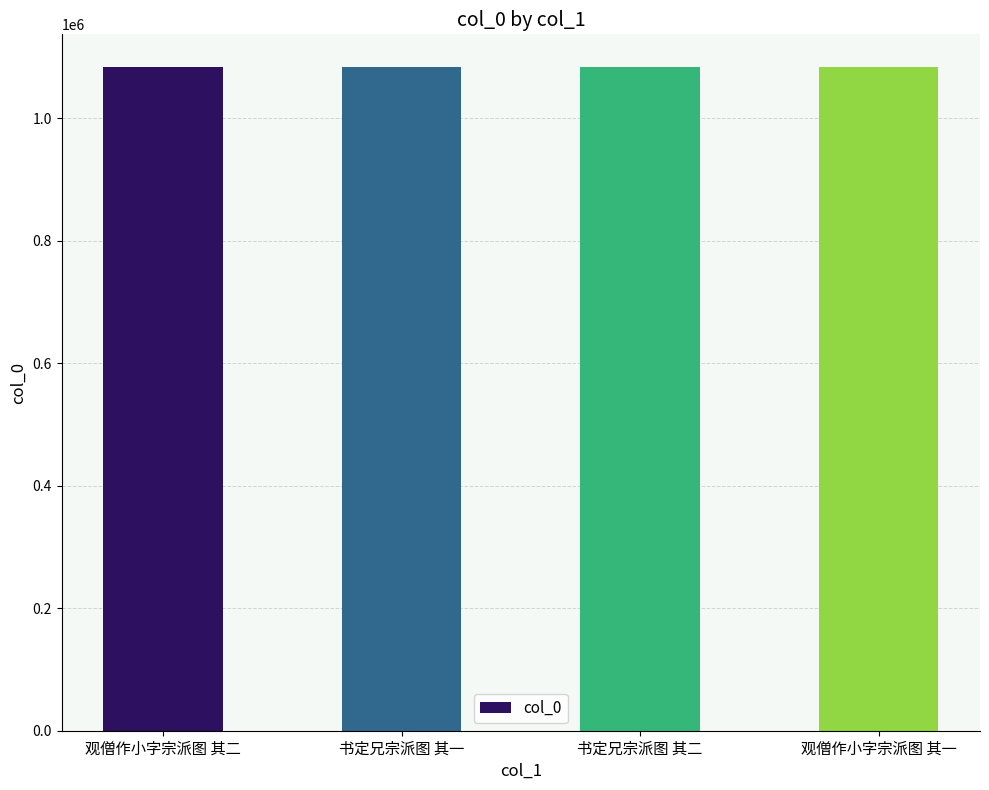

True or false: the data shows 1856345 at 观僧作小字宗派图 其一.

False